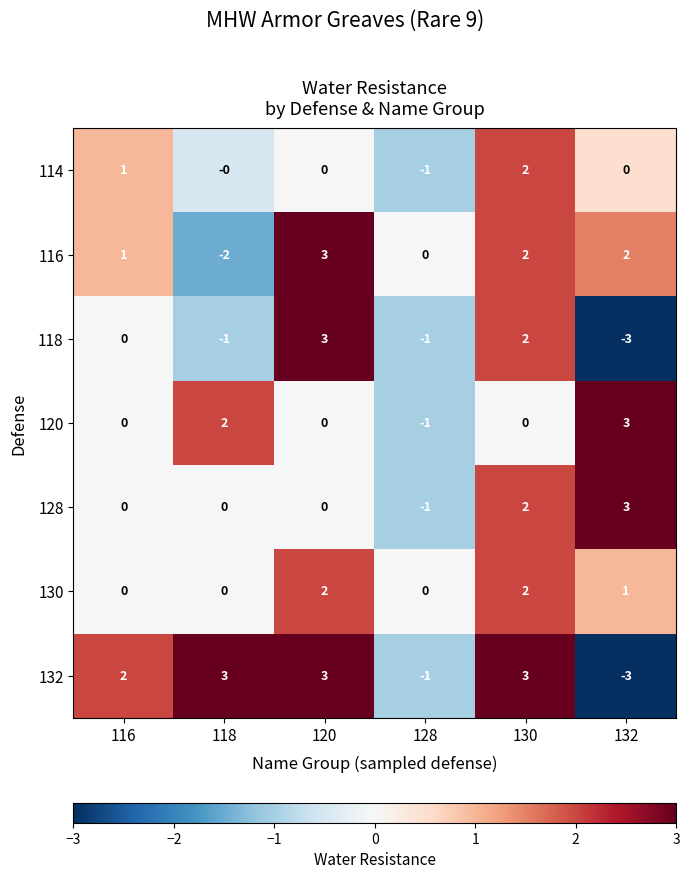

Is it true that 120 equals 0 at 116?

True